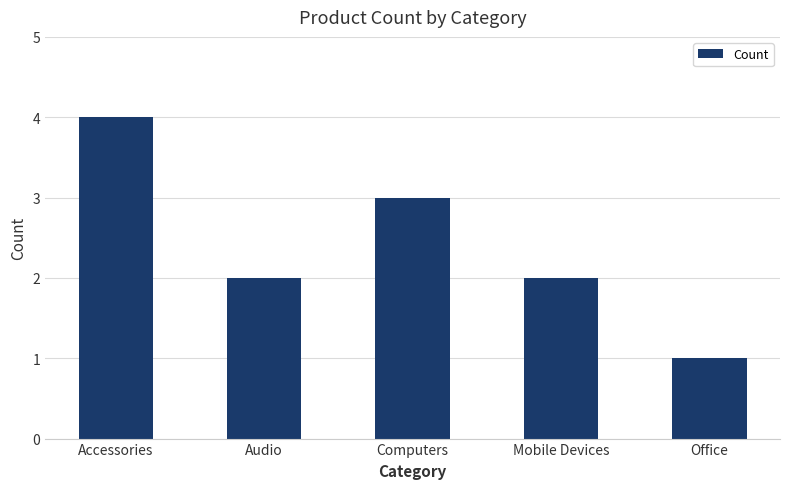

What is the label of the 5th bar from the left?

Office